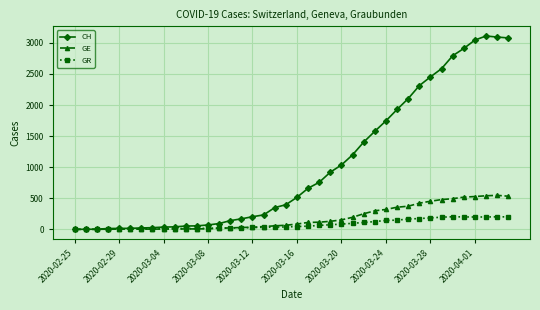

Which series has the widest spread of values?

CH